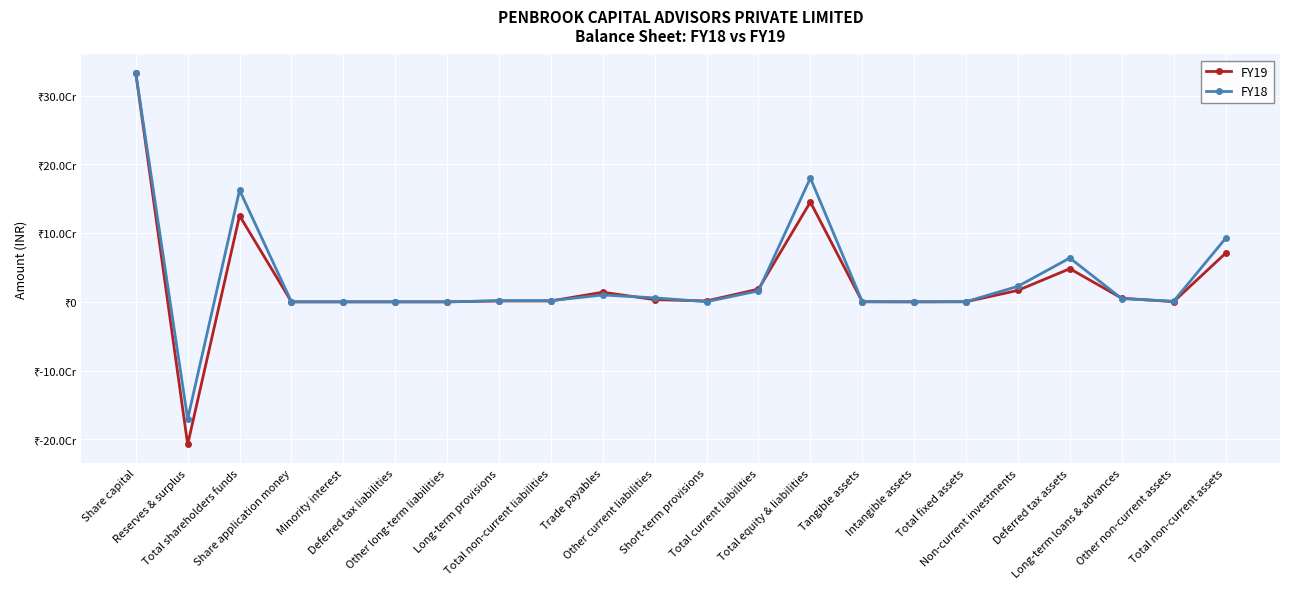

Where is FY19 nearest to the value 62690049?

Total non-current assets